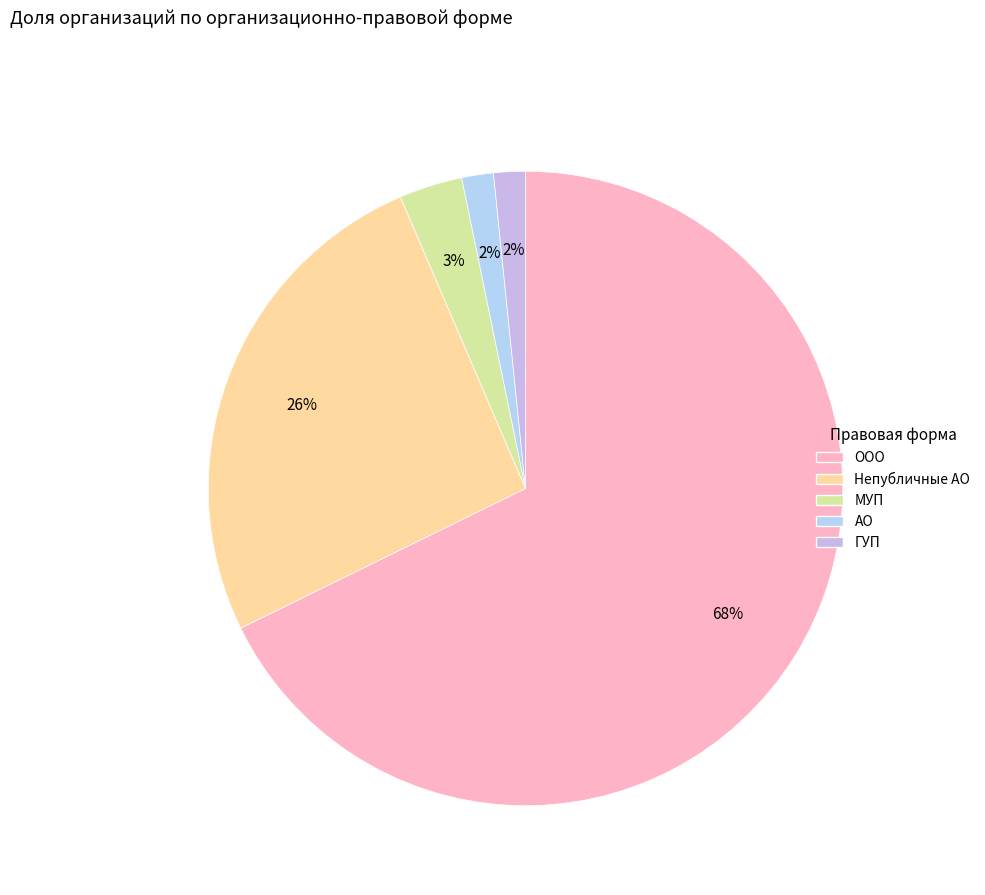

Rank the categories by value from highest to lowest.

Общества с ограниченной ответственностью, Непубличные акционерные общества, Муниципальные унитарные предприятия, Акционерные общества, Государственные унитарные предприятия